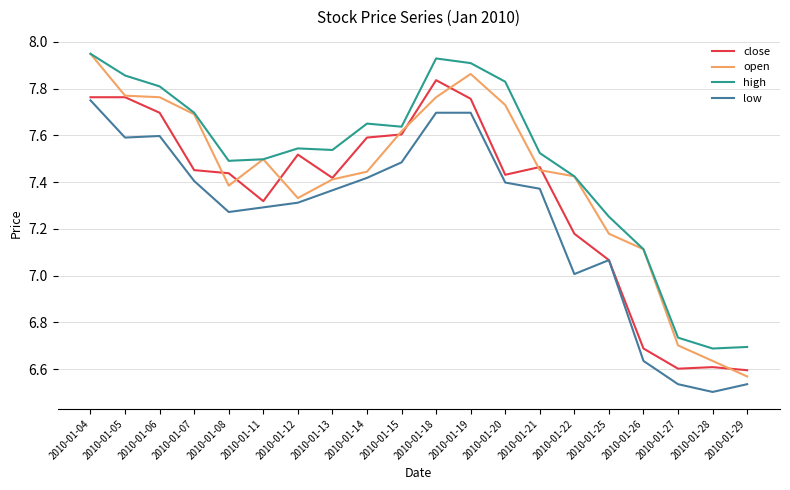

At which label does low reach its peak?

2010-01-04